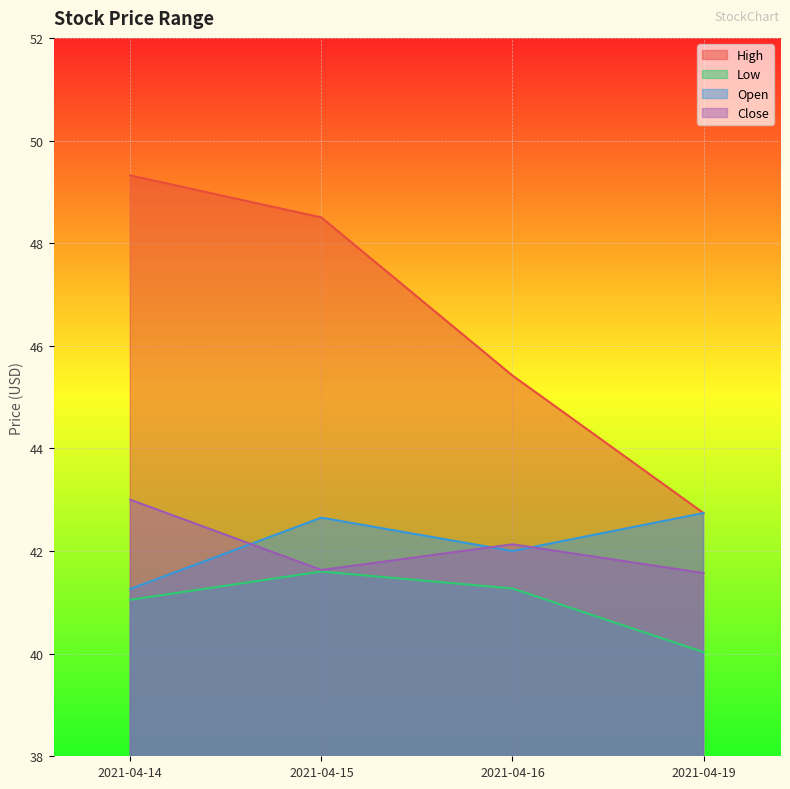

Which series has the largest total across all categories?

High